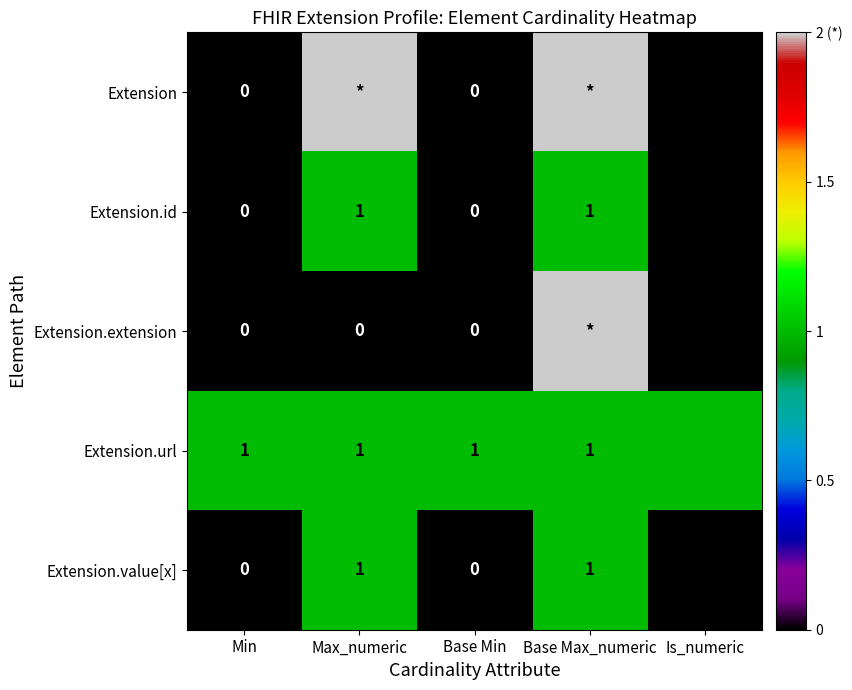

Between Is_numeric and Max_numeric, which is larger?

Max_numeric